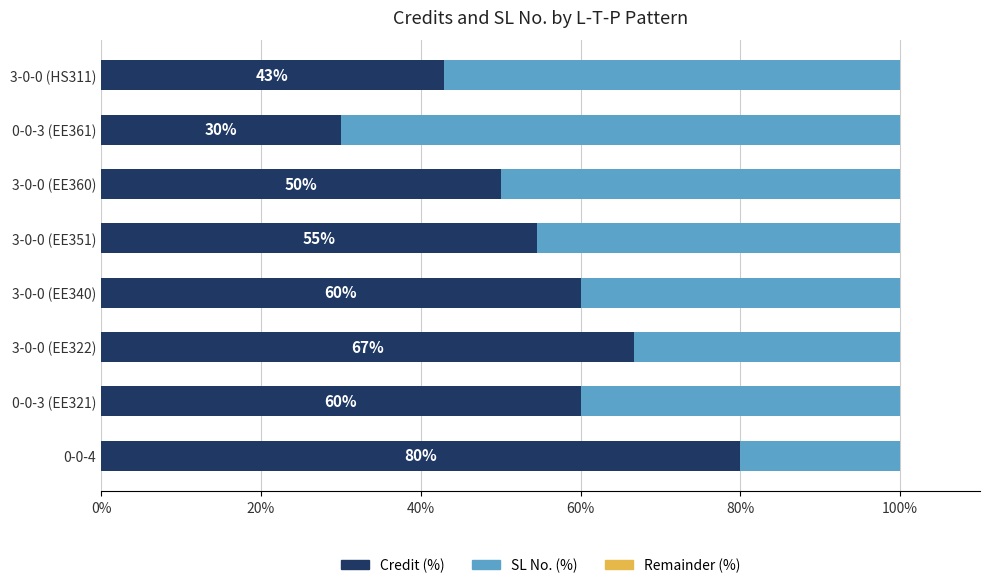

What is the total value across all series at 0-0-3 (EE321)?

100.0